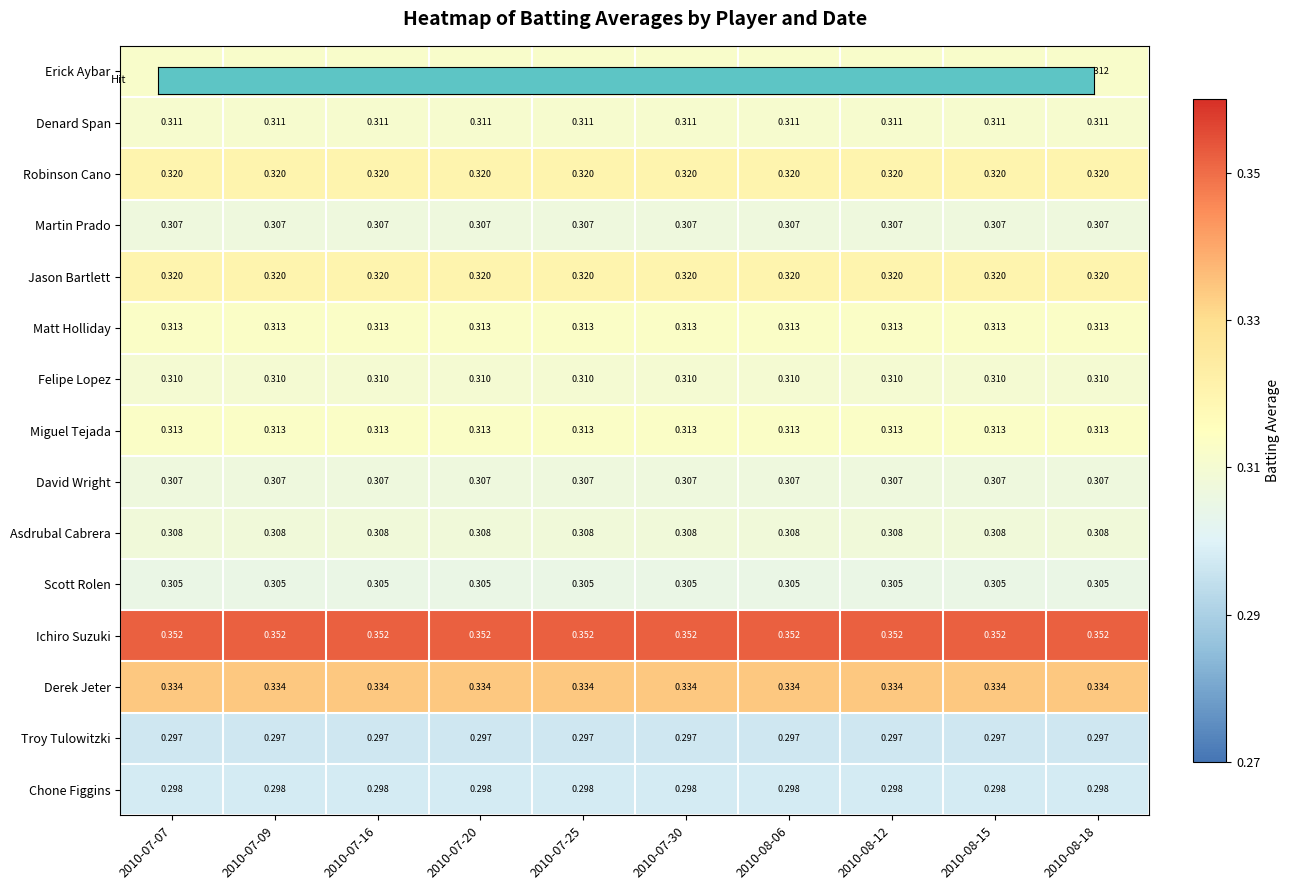

Which series has the largest total across all categories?

Ichiro Suzuki